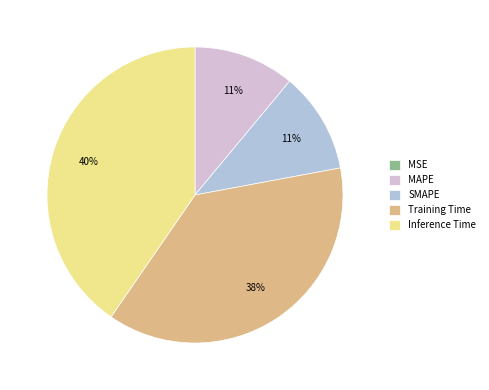

Is there a majority slice in this chart?

No